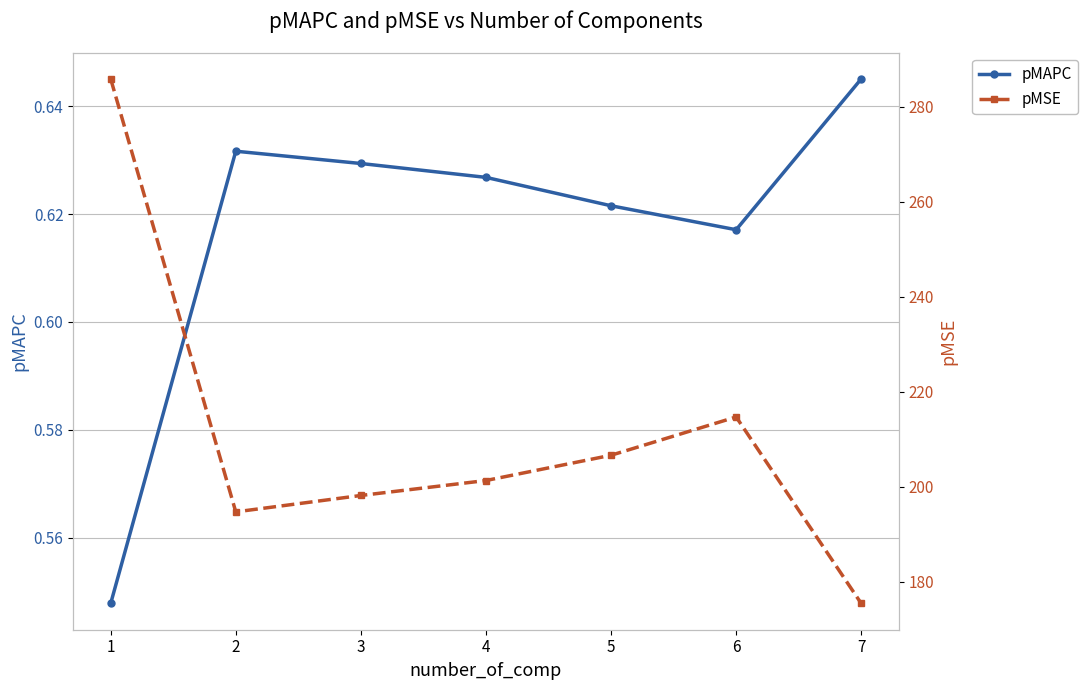

Rank the series at 3 from lowest to highest value.

pMAPC, pMSE